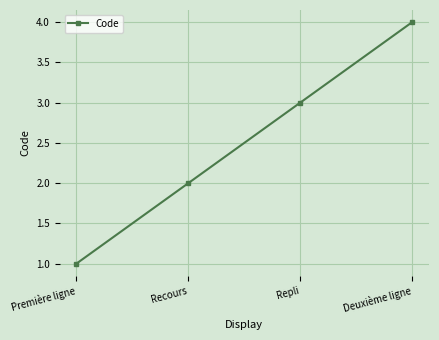

Reading left to right, extract all data points from this chart.

1	2	3	4